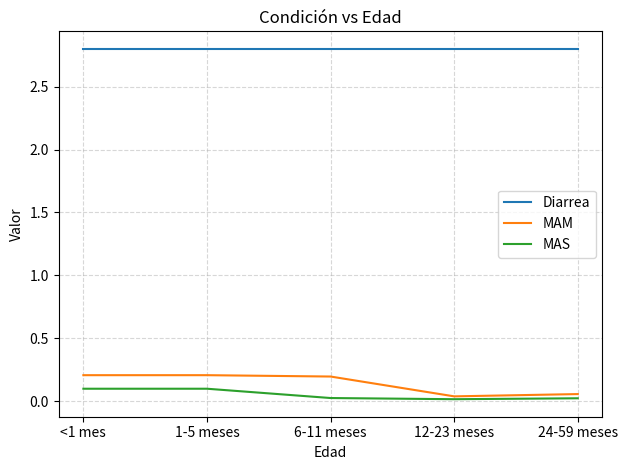

What is the greatest value displayed?

2.8